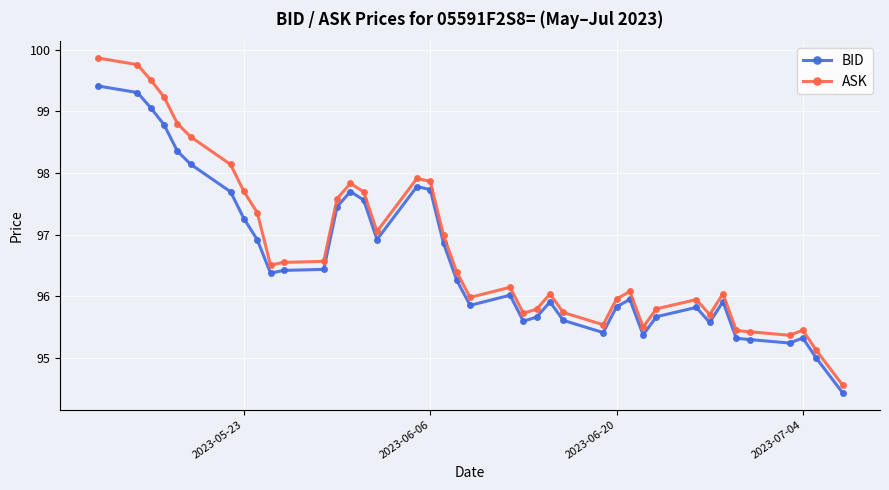

What is the value of the ASK point at the 24th from the left?

95.8